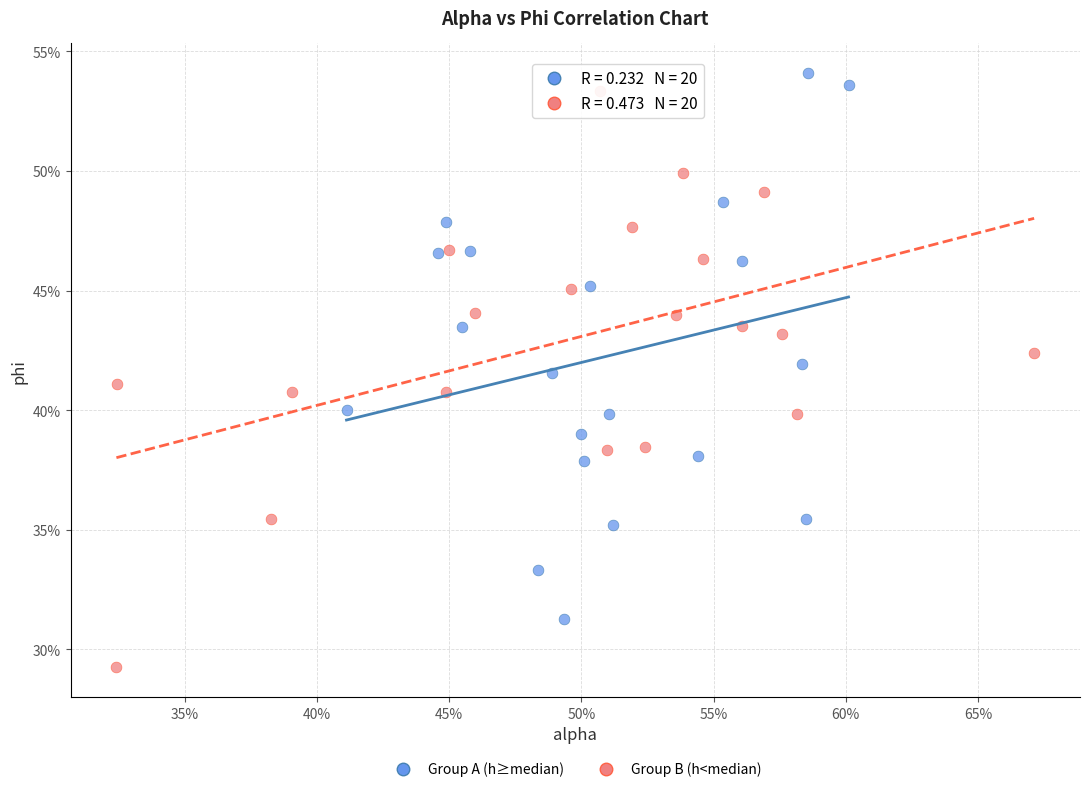

Which series has the largest Y range (max minus min)?

Group B (h<median)